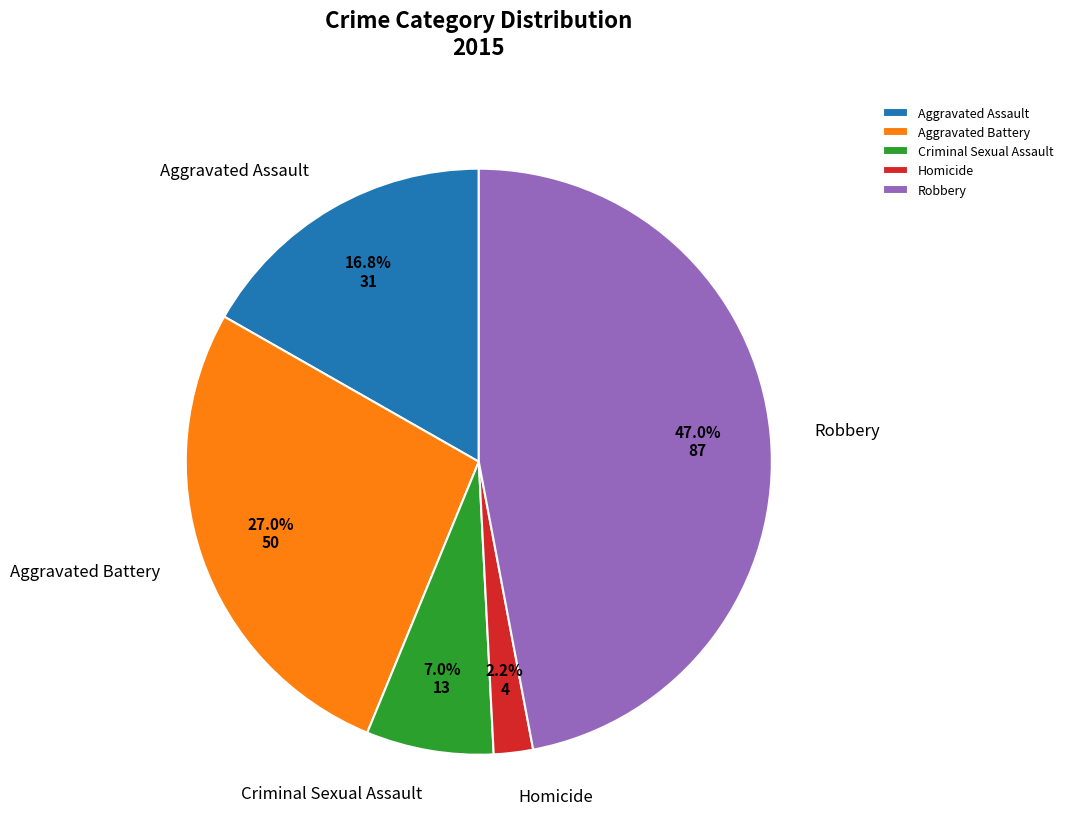

Between Aggravated Assault and Homicide, which is larger?

Aggravated Assault